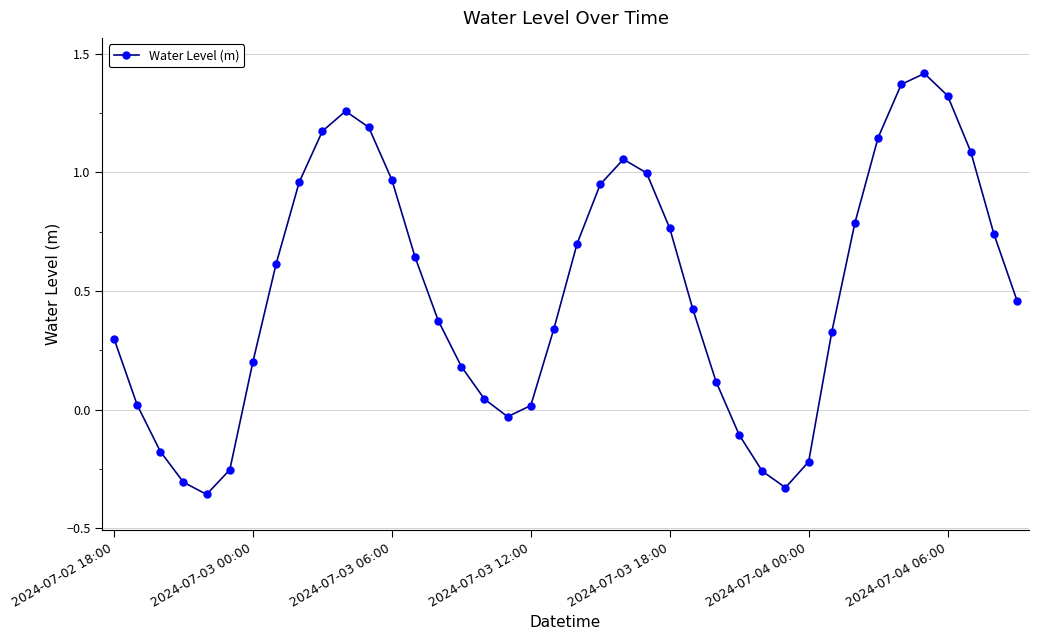

What is the difference between the maximum and minimum values?

1.8